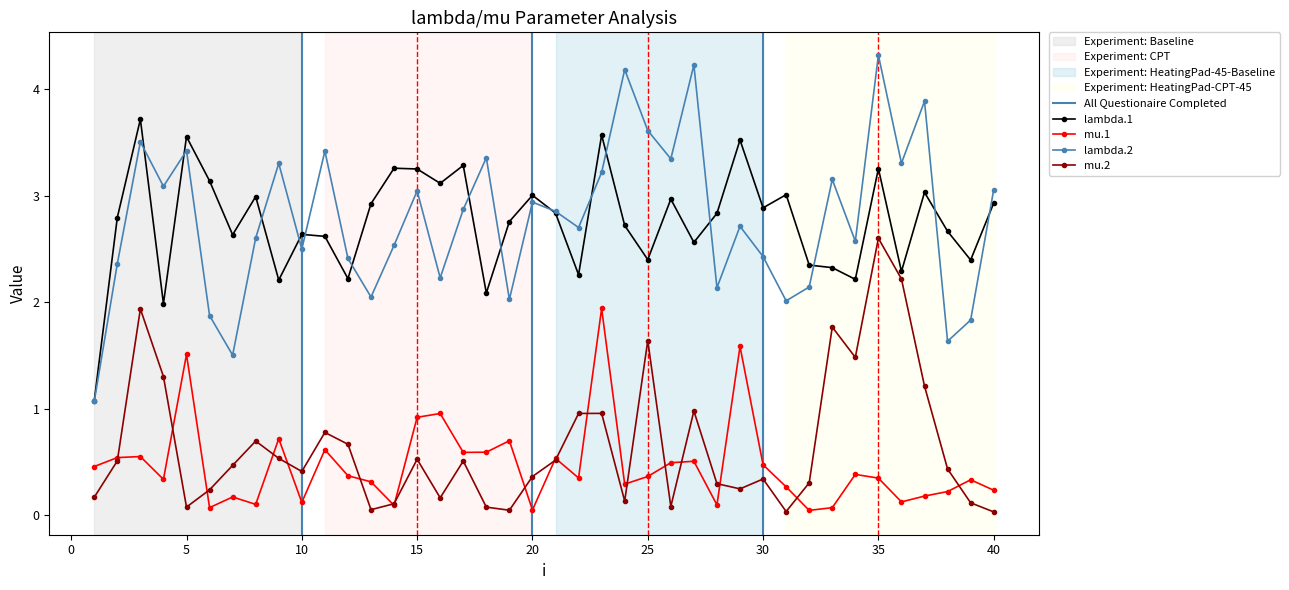

What is the approximate value of lambda.2 at 27?

4.2